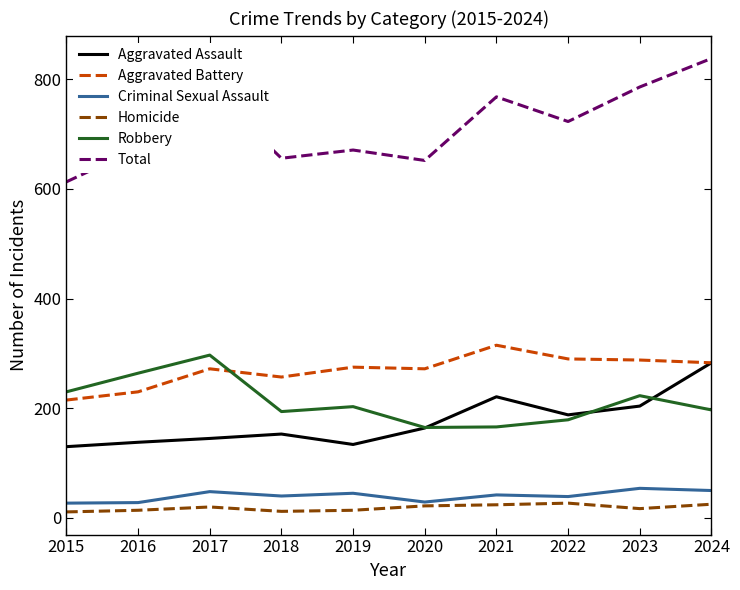

Which series ends up on top after the final intersection of Robbery and Aggravated Battery?

Aggravated Battery